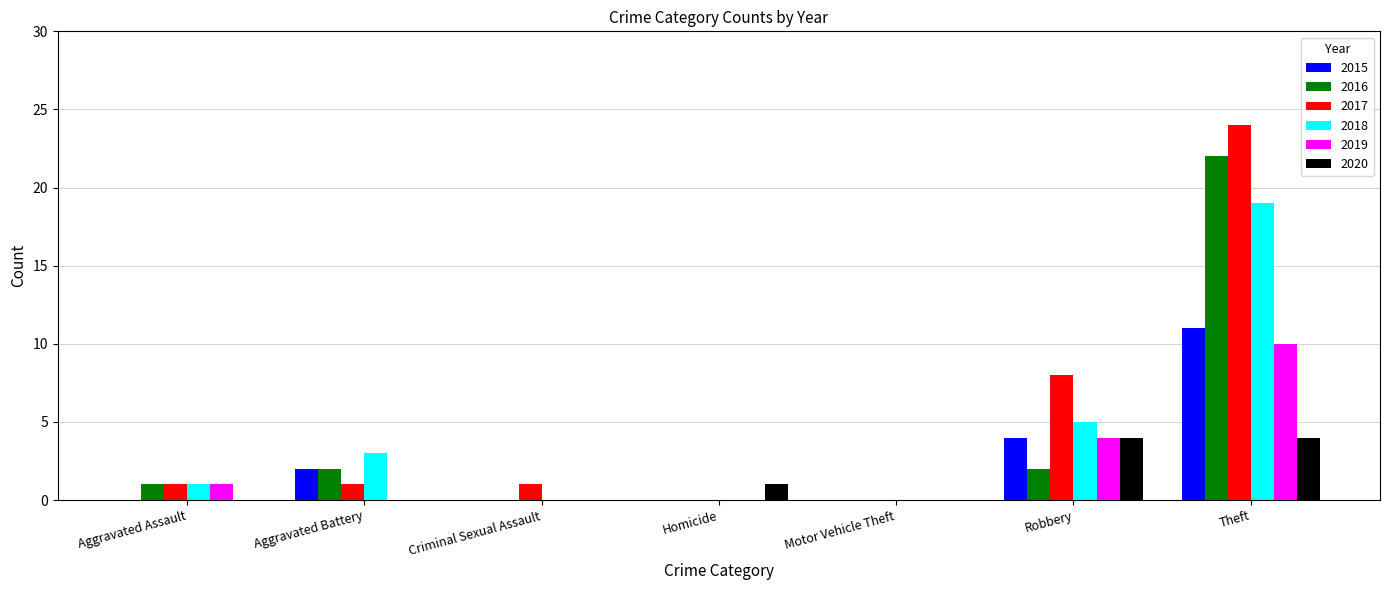

What is the highest value of the 2017 series?

24